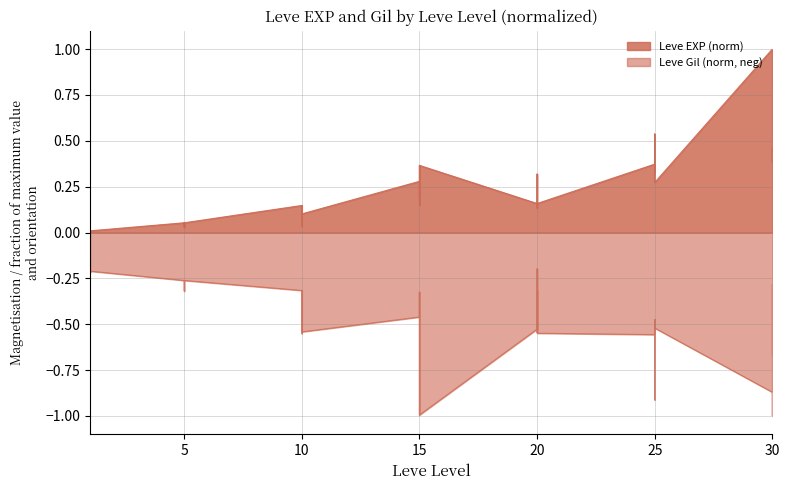

How many interior local valleys does the Leve Gil series have?

12